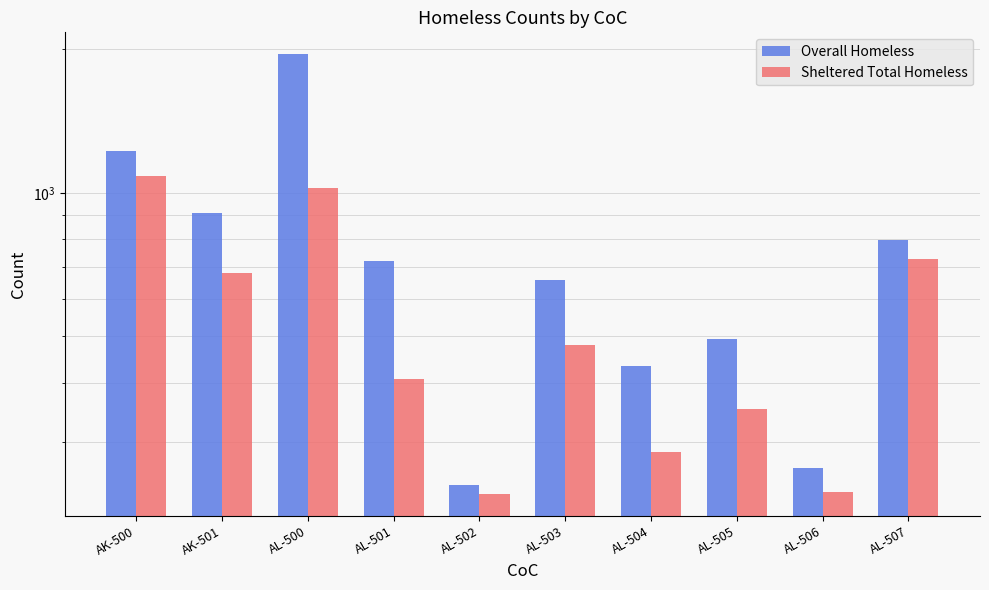

At AL-506, list the series in order from smallest to largest.

Sheltered Total Homeless, Overall Homeless